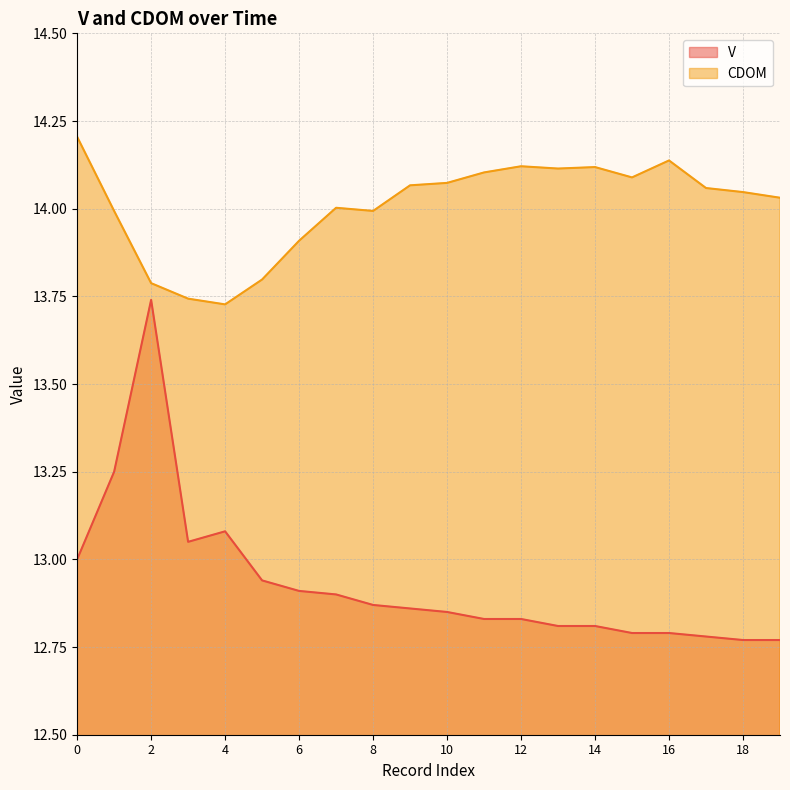

What is the value of the V point at the 16th from the left?

12.8